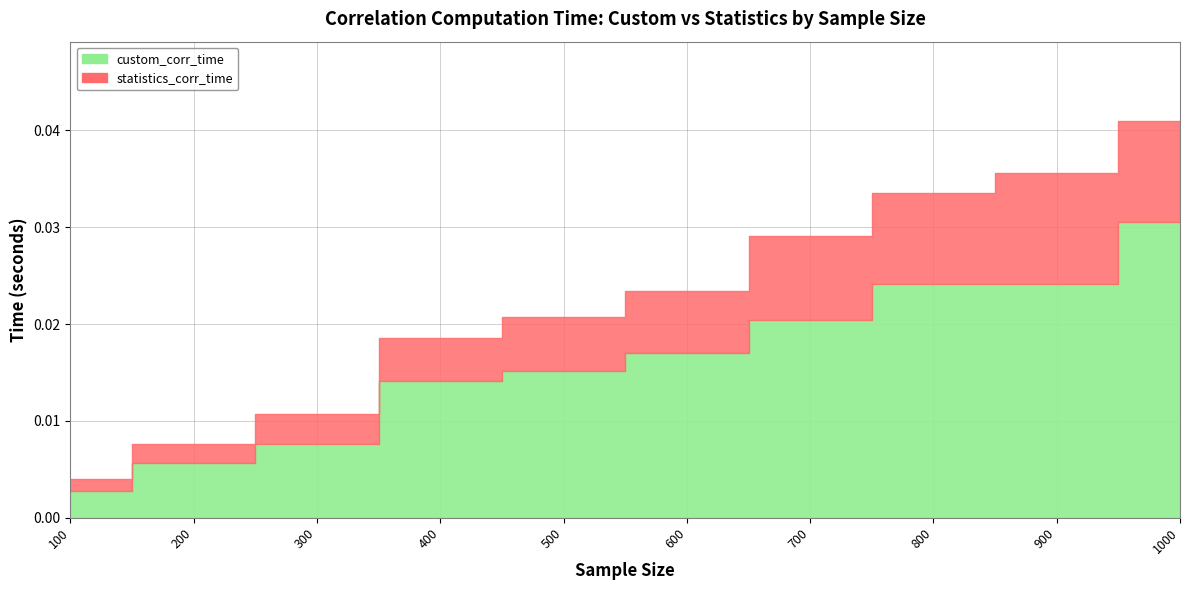

In statistics_corr_time, how many points are higher than both neighbors (excluding endpoints)?

1